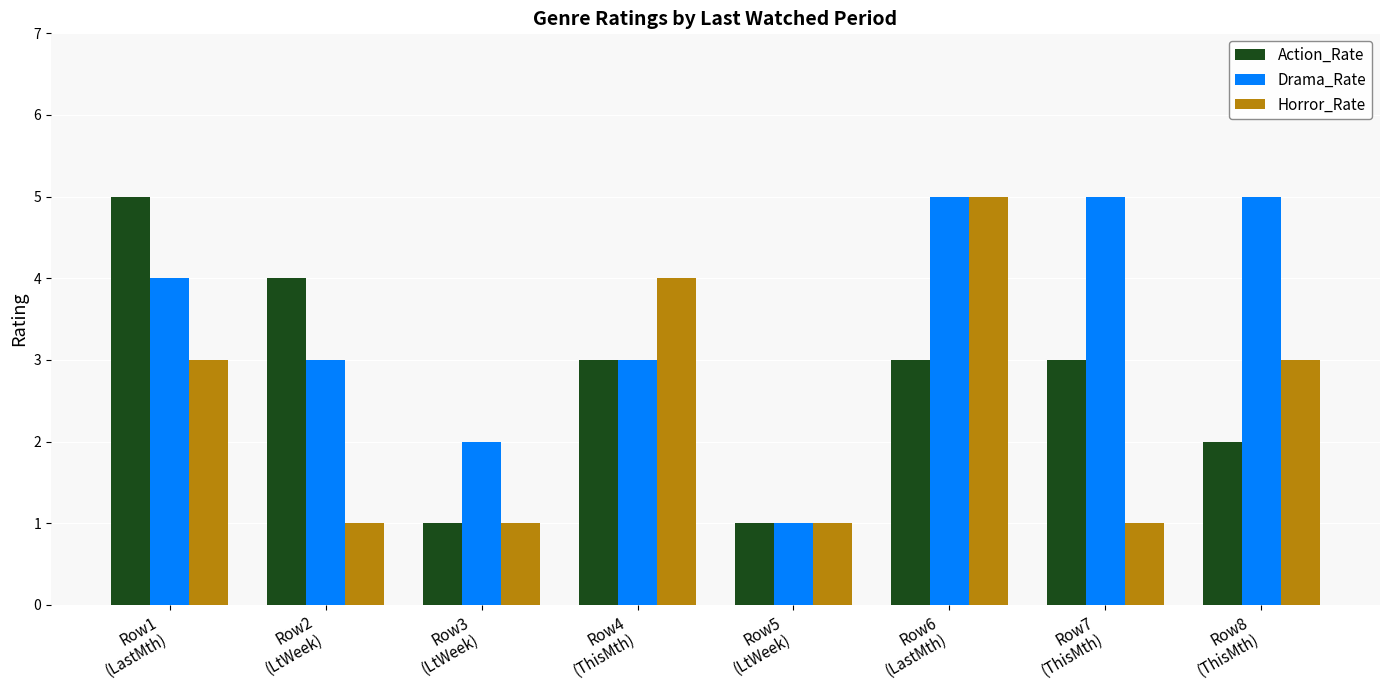

What is the difference between the second highest and minimum values in the Action_Rate series?

3